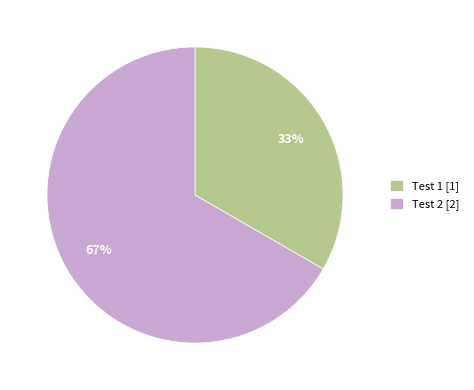

Rank the categories by value from lowest to highest.

Test 1 [1], Test 2 [2]